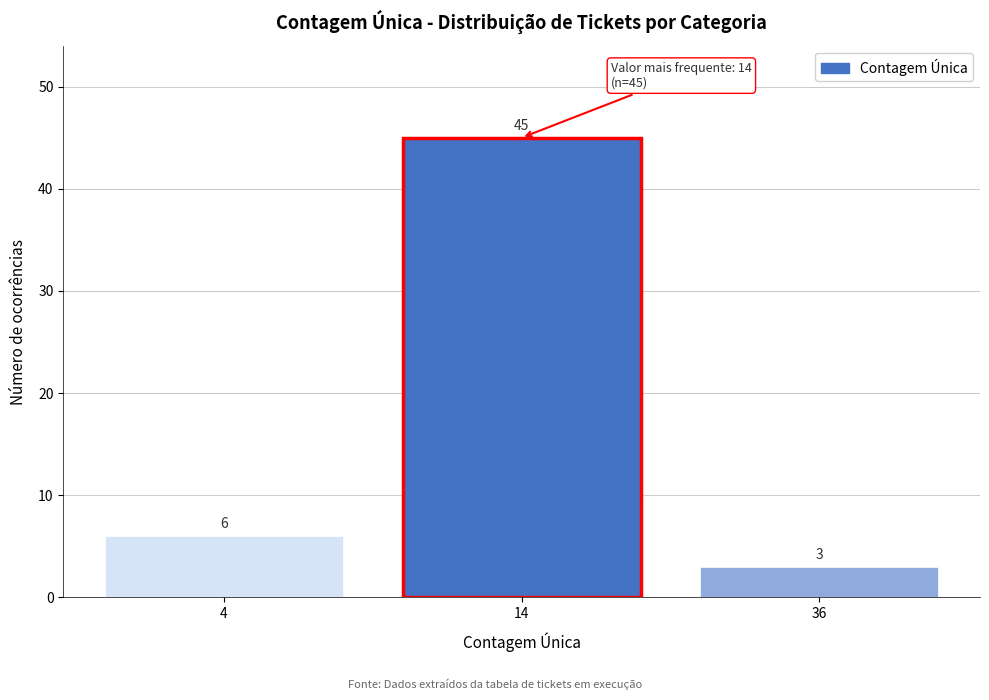

Reading left to right, list all the values displayed in this chart.

4=6	14=45	36=3